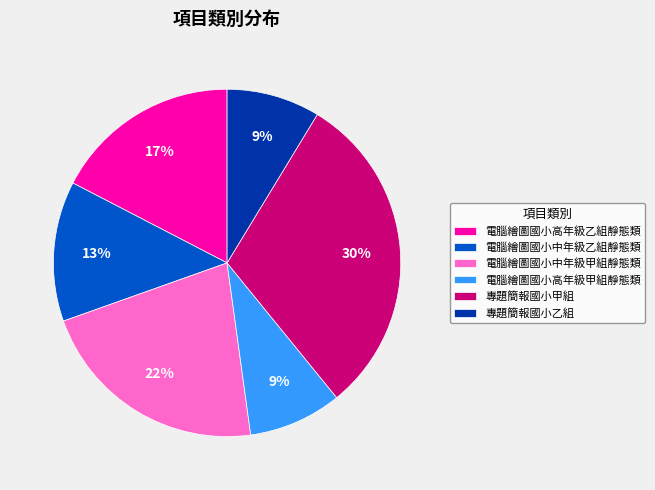

Which category has the biggest portion of the pie?

專題簡報國小甲組